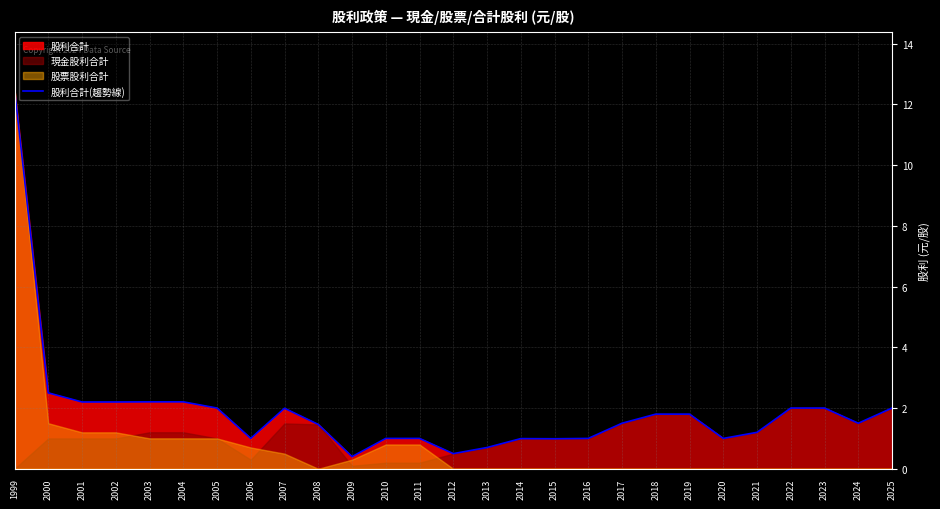

What is the value of the 3rd point from the left?

2.2